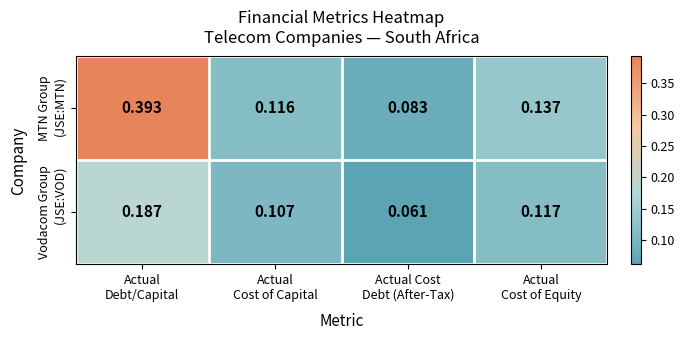

How many series are shown in this chart?

2